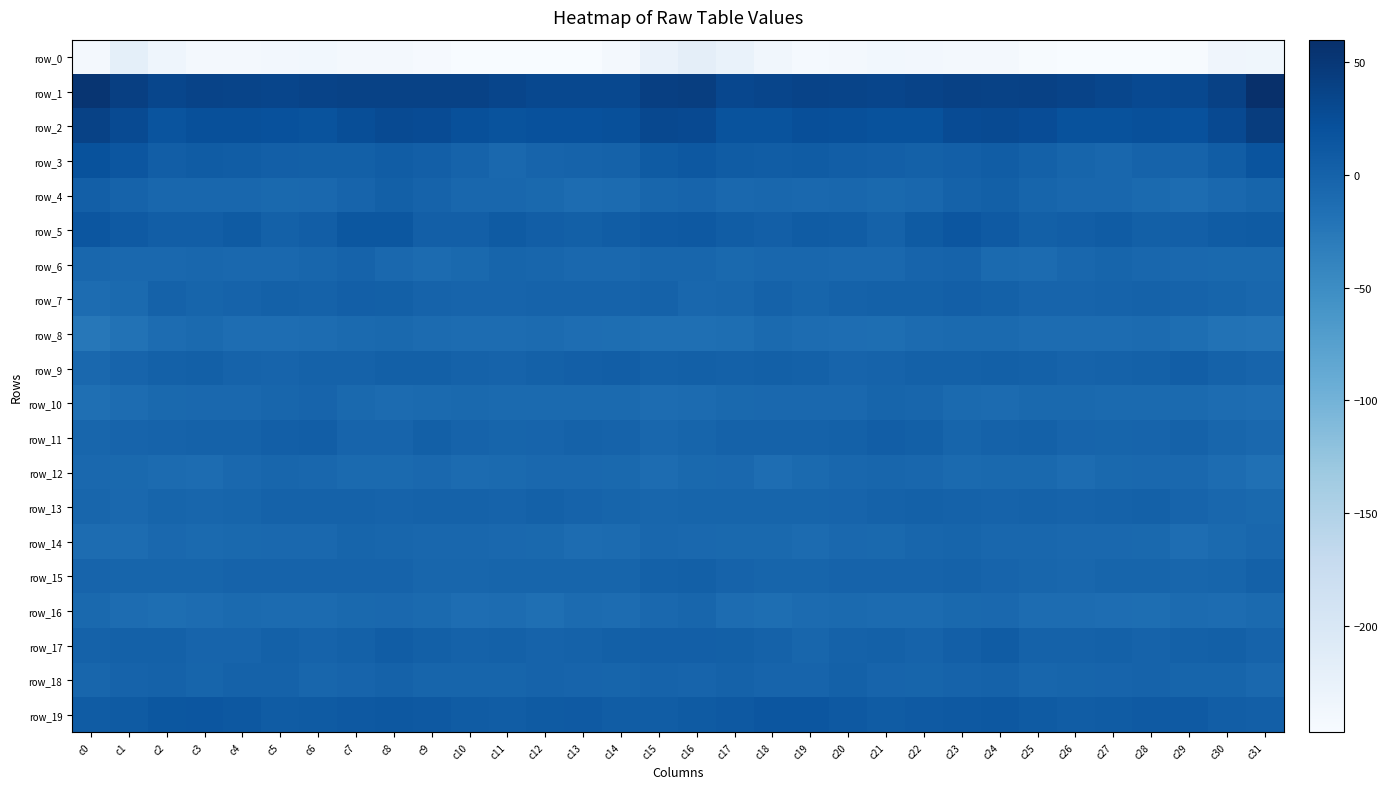

What is the minimum value for row_9?

-6.5